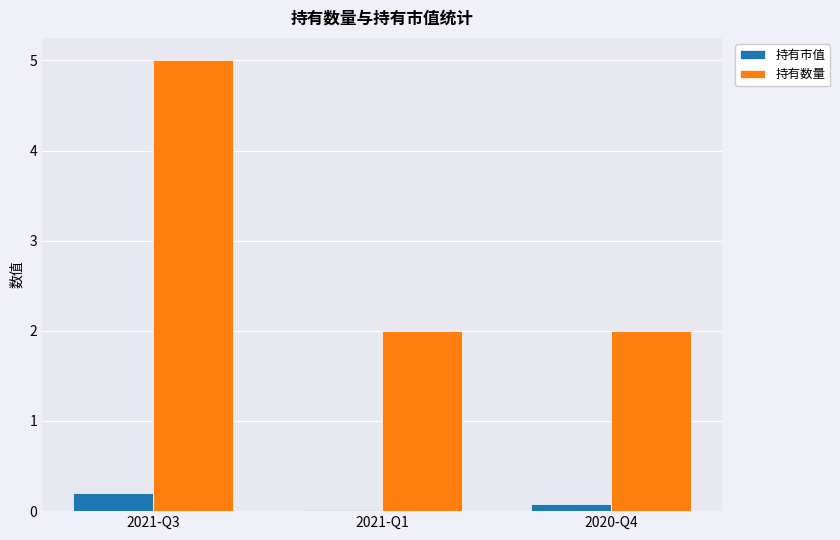

The 持有数量 series shows 3.2 at 2020-Q4. True or false?

False